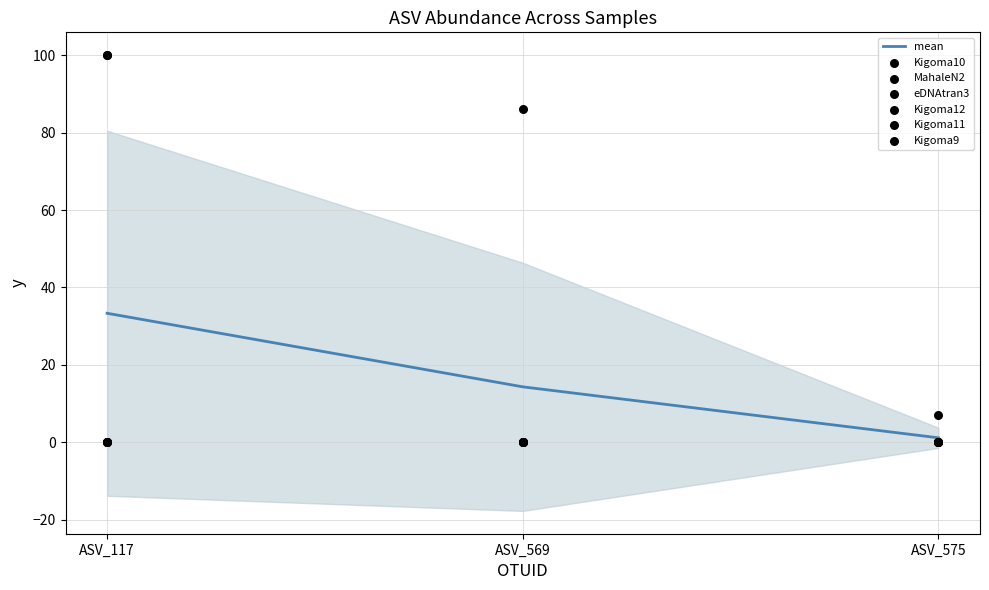

Which series has the widest spread of Y values?

Kigoma10